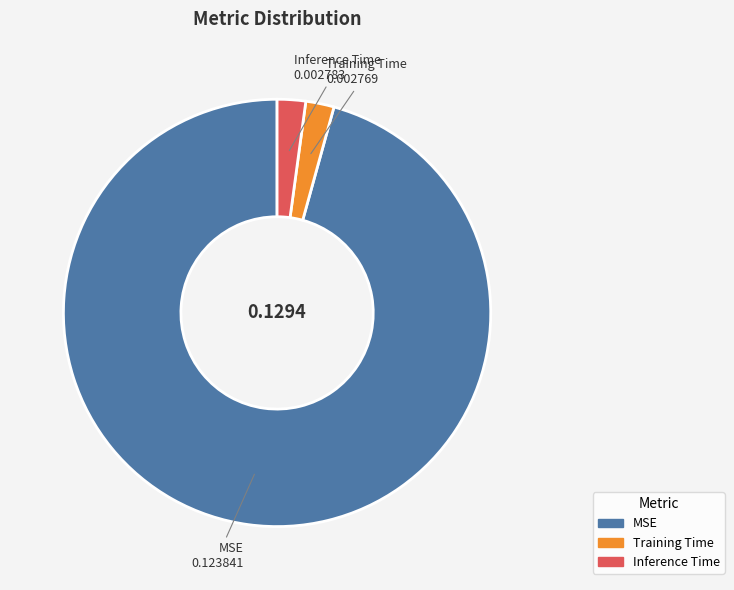

Is the sum of Training Time and Inference Time greater than half?

No